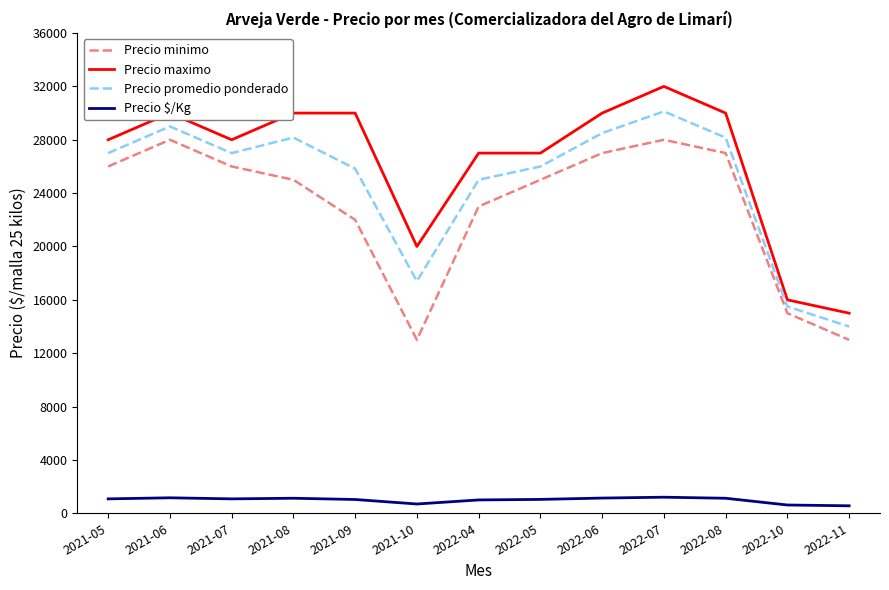

Is the value of Precio $/Kg at 2021-05 greater than the value of Precio promedio ponderado at 2022-06?

No